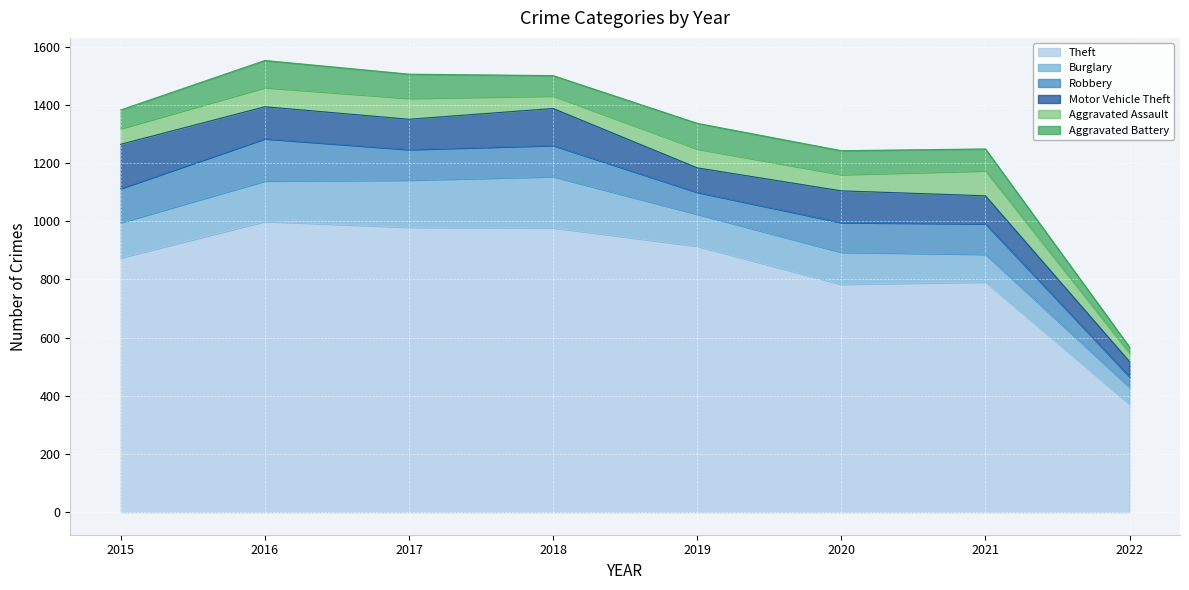

What is the difference between the highest and lowest values at 2016?

933